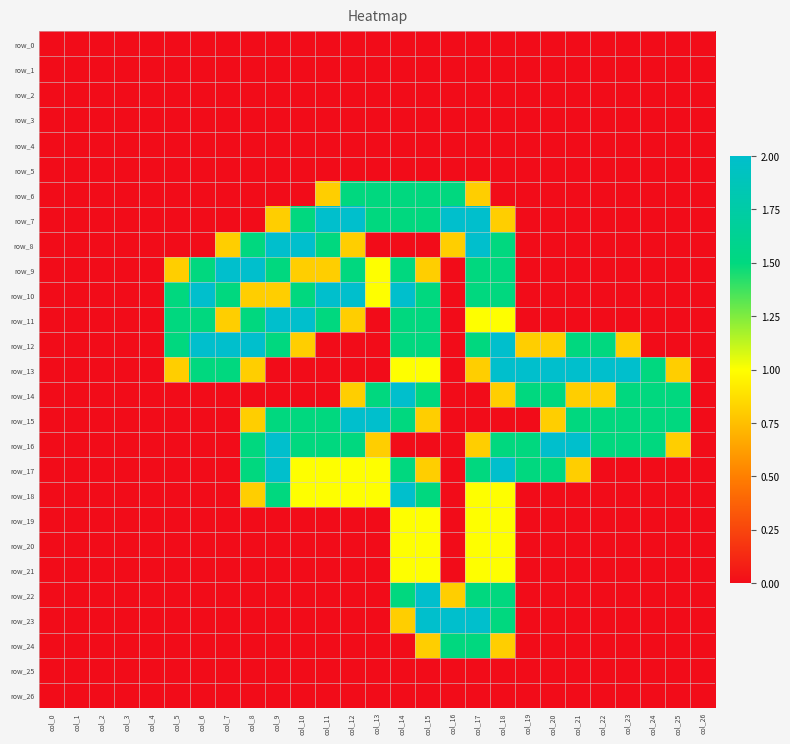

Reading left to right, what are all the values shown in this chart?

row_0: col_0=0.0	col_1=0.0	col_2=0.0	col_3=0.0	col_4=0.0	col_5=0.0	col_6=0.0	col_7=0.0	col_8=0.0	col_9=0.0	col_10=0.0	col_11=0.0	col_12=0.0	col_13=0.0	col_14=0.0	col_15=0.0	col_16=0.0	col_17=0.0	col_18=0.0	col_19=0.0	col_20=0.0	col_21=0.0	col_22=0.0	col_23=0.0	col_24=0.0	col_25=0.0	col_26=0.0
row_1: col_0=0.0	col_1=0.0	col_2=0.0	col_3=0.0	col_4=0.0	col_5=0.0	col_6=0.0	col_7=0.0	col_8=0.0	col_9=0.0	col_10=0.0	col_11=0.0	col_12=0.0	col_13=0.0	col_14=0.0	col_15=0.0	col_16=0.0	col_17=0.0	col_18=0.0	col_19=0.0	col_20=0.0	col_21=0.0	col_22=0.0	col_23=0.0	col_24=0.0	col_25=0.0	col_26=0.0
row_2: col_0=0.0	col_1=0.0	col_2=0.0	col_3=0.0	col_4=0.0	col_5=0.0	col_6=0.0	col_7=0.0	col_8=0.0	col_9=0.0	col_10=0.0	col_11=0.0	col_12=0.0	col_13=0.0	col_14=0.0	col_15=0.0	col_16=0.0	col_17=0.0	col_18=0.0	col_19=0.0	col_20=0.0	col_21=0.0	col_22=0.0	col_23=0.0	col_24=0.0	col_25=0.0	col_26=0.0
row_3: col_0=0.0	col_1=0.0	col_2=0.0	col_3=0.0	col_4=0.0	col_5=0.0	col_6=0.0	col_7=0.0	col_8=0.0	col_9=0.0	col_10=0.0	col_11=0.0	col_12=0.0	col_13=0.0	col_14=0.0	col_15=0.0	col_16=0.0	col_17=0.0	col_18=0.0	col_19=0.0	col_20=0.0	col_21=0.0	col_22=0.0	col_23=0.0	col_24=0.0	col_25=0.0	col_26=0.0
row_4: col_0=0.0	col_1=0.0	col_2=0.0	col_3=0.0	col_4=0.0	col_5=0.0	col_6=0.0	col_7=0.0	col_8=0.0	col_9=0.0	col_10=0.0	col_11=0.0	col_12=0.0	col_13=0.0	col_14=0.0	col_15=0.0	col_16=0.0	col_17=0.0	col_18=0.0	col_19=0.0	col_20=0.0	col_21=0.0	col_22=0.0	col_23=0.0	col_24=0.0	col_25=0.0	col_26=0.0
row_5: col_0=0.0	col_1=0.0	col_2=0.0	col_3=0.0	col_4=0.0	col_5=0.0	col_6=0.0	col_7=0.0	col_8=0.0	col_9=0.0	col_10=0.0	col_11=0.0	col_12=0.0	col_13=0.0	col_14=0.0	col_15=0.0	col_16=0.0	col_17=0.0	col_18=0.0	col_19=0.0	col_20=0.0	col_21=0.0	col_22=0.0	col_23=0.0	col_24=0.0	col_25=0.0	col_26=0.0
row_6: col_0=0.0	col_1=0.0	col_2=0.0	col_3=0.0	col_4=0.0	col_5=0.0	col_6=0.0	col_7=0.0	col_8=0.0	col_9=0.0	col_10=0.0	col_11=0.8	col_12=1.5	col_13=1.5	col_14=1.5	col_15=1.5	col_16=1.5	col_17=0.8	col_18=0.0	col_19=0.0	col_20=0.0	col_21=0.0	col_22=0.0	col_23=0.0	col_24=0.0	col_25=0.0	col_26=0.0
row_7: col_0=0.0	col_1=0.0	col_2=0.0	col_3=0.0	col_4=0.0	col_5=0.0	col_6=0.0	col_7=0.0	col_8=0.0	col_9=0.8	col_10=1.5	col_11=2.0	col_12=2.0	col_13=1.5	col_14=1.5	col_15=1.5	col_16=2.0	col_17=2.0	col_18=0.8	col_19=0.0	col_20=0.0	col_21=0.0	col_22=0.0	col_23=0.0	col_24=0.0	col_25=0.0	col_26=0.0
row_8: col_0=0.0	col_1=0.0	col_2=0.0	col_3=0.0	col_4=0.0	col_5=0.0	col_6=0.0	col_7=0.8	col_8=1.5	col_9=2.0	col_10=2.0	col_11=1.5	col_12=0.8	col_13=0.0	col_14=0.0	col_15=0.0	col_16=0.8	col_17=2.0	col_18=1.5	col_19=0.0	col_20=0.0	col_21=0.0	col_22=0.0	col_23=0.0	col_24=0.0	col_25=0.0	col_26=0.0
row_9: col_0=0.0	col_1=0.0	col_2=0.0	col_3=0.0	col_4=0.0	col_5=0.8	col_6=1.5	col_7=2.0	col_8=2.0	col_9=1.5	col_10=0.8	col_11=0.8	col_12=1.5	col_13=1.0	col_14=1.5	col_15=0.8	col_16=0.0	col_17=1.5	col_18=1.5	col_19=0.0	col_20=0.0	col_21=0.0	col_22=0.0	col_23=0.0	col_24=0.0	col_25=0.0	col_26=0.0
row_10: col_0=0.0	col_1=0.0	col_2=0.0	col_3=0.0	col_4=0.0	col_5=1.5	col_6=2.0	col_7=1.5	col_8=0.8	col_9=0.8	col_10=1.5	col_11=2.0	col_12=2.0	col_13=1.0	col_14=2.0	col_15=1.5	col_16=0.0	col_17=1.5	col_18=1.5	col_19=0.0	col_20=0.0	col_21=0.0	col_22=0.0	col_23=0.0	col_24=0.0	col_25=0.0	col_26=0.0
row_11: col_0=0.0	col_1=0.0	col_2=0.0	col_3=0.0	col_4=0.0	col_5=1.5	col_6=1.5	col_7=0.8	col_8=1.5	col_9=2.0	col_10=2.0	col_11=1.5	col_12=0.8	col_13=0.0	col_14=1.5	col_15=1.5	col_16=0.0	col_17=1.0	col_18=1.0	col_19=0.0	col_20=0.0	col_21=0.0	col_22=0.0	col_23=0.0	col_24=0.0	col_25=0.0	col_26=0.0
row_12: col_0=0.0	col_1=0.0	col_2=0.0	col_3=0.0	col_4=0.0	col_5=1.5	col_6=2.0	col_7=2.0	col_8=2.0	col_9=1.5	col_10=0.8	col_11=0.0	col_12=0.0	col_13=0.0	col_14=1.5	col_15=1.5	col_16=0.0	col_17=1.5	col_18=2.0	col_19=0.8	col_20=0.8	col_21=1.5	col_22=1.5	col_23=0.8	col_24=0.0	col_25=0.0	col_26=0.0
row_13: col_0=0.0	col_1=0.0	col_2=0.0	col_3=0.0	col_4=0.0	col_5=0.8	col_6=1.5	col_7=1.5	col_8=0.8	col_9=0.0	col_10=0.0	col_11=0.0	col_12=0.0	col_13=0.0	col_14=1.0	col_15=1.0	col_16=0.0	col_17=0.8	col_18=2.0	col_19=2.0	col_20=2.0	col_21=2.0	col_22=2.0	col_23=2.0	col_24=1.5	col_25=0.8	col_26=0.0
row_14: col_0=0.0	col_1=0.0	col_2=0.0	col_3=0.0	col_4=0.0	col_5=0.0	col_6=0.0	col_7=0.0	col_8=0.0	col_9=0.0	col_10=0.0	col_11=0.0	col_12=0.8	col_13=1.5	col_14=2.0	col_15=1.5	col_16=0.0	col_17=0.0	col_18=0.8	col_19=1.5	col_20=1.5	col_21=0.8	col_22=0.8	col_23=1.5	col_24=1.5	col_25=1.5	col_26=0.0
row_15: col_0=0.0	col_1=0.0	col_2=0.0	col_3=0.0	col_4=0.0	col_5=0.0	col_6=0.0	col_7=0.0	col_8=0.8	col_9=1.5	col_10=1.5	col_11=1.5	col_12=2.0	col_13=2.0	col_14=1.5	col_15=0.8	col_16=0.0	col_17=0.0	col_18=0.0	col_19=0.0	col_20=0.8	col_21=1.5	col_22=1.5	col_23=1.5	col_24=1.5	col_25=1.5	col_26=0.0
row_16: col_0=0.0	col_1=0.0	col_2=0.0	col_3=0.0	col_4=0.0	col_5=0.0	col_6=0.0	col_7=0.0	col_8=1.5	col_9=2.0	col_10=1.5	col_11=1.5	col_12=1.5	col_13=0.8	col_14=0.0	col_15=0.0	col_16=0.0	col_17=0.8	col_18=1.5	col_19=1.5	col_20=2.0	col_21=2.0	col_22=1.5	col_23=1.5	col_24=1.5	col_25=0.8	col_26=0.0
row_17: col_0=0.0	col_1=0.0	col_2=0.0	col_3=0.0	col_4=0.0	col_5=0.0	col_6=0.0	col_7=0.0	col_8=1.5	col_9=2.0	col_10=1.0	col_11=1.0	col_12=1.0	col_13=1.0	col_14=1.5	col_15=0.8	col_16=0.0	col_17=1.5	col_18=2.0	col_19=1.5	col_20=1.5	col_21=0.8	col_22=0.0	col_23=0.0	col_24=0.0	col_25=0.0	col_26=0.0
row_18: col_0=0.0	col_1=0.0	col_2=0.0	col_3=0.0	col_4=0.0	col_5=0.0	col_6=0.0	col_7=0.0	col_8=0.8	col_9=1.5	col_10=1.0	col_11=1.0	col_12=1.0	col_13=1.0	col_14=2.0	col_15=1.5	col_16=0.0	col_17=1.0	col_18=1.0	col_19=0.0	col_20=0.0	col_21=0.0	col_22=0.0	col_23=0.0	col_24=0.0	col_25=0.0	col_26=0.0
row_19: col_0=0.0	col_1=0.0	col_2=0.0	col_3=0.0	col_4=0.0	col_5=0.0	col_6=0.0	col_7=0.0	col_8=0.0	col_9=0.0	col_10=0.0	col_11=0.0	col_12=0.0	col_13=0.0	col_14=1.0	col_15=1.0	col_16=0.0	col_17=1.0	col_18=1.0	col_19=0.0	col_20=0.0	col_21=0.0	col_22=0.0	col_23=0.0	col_24=0.0	col_25=0.0	col_26=0.0
row_20: col_0=0.0	col_1=0.0	col_2=0.0	col_3=0.0	col_4=0.0	col_5=0.0	col_6=0.0	col_7=0.0	col_8=0.0	col_9=0.0	col_10=0.0	col_11=0.0	col_12=0.0	col_13=0.0	col_14=1.0	col_15=1.0	col_16=0.0	col_17=1.0	col_18=1.0	col_19=0.0	col_20=0.0	col_21=0.0	col_22=0.0	col_23=0.0	col_24=0.0	col_25=0.0	col_26=0.0
row_21: col_0=0.0	col_1=0.0	col_2=0.0	col_3=0.0	col_4=0.0	col_5=0.0	col_6=0.0	col_7=0.0	col_8=0.0	col_9=0.0	col_10=0.0	col_11=0.0	col_12=0.0	col_13=0.0	col_14=1.0	col_15=1.0	col_16=0.0	col_17=1.0	col_18=1.0	col_19=0.0	col_20=0.0	col_21=0.0	col_22=0.0	col_23=0.0	col_24=0.0	col_25=0.0	col_26=0.0
row_22: col_0=0.0	col_1=0.0	col_2=0.0	col_3=0.0	col_4=0.0	col_5=0.0	col_6=0.0	col_7=0.0	col_8=0.0	col_9=0.0	col_10=0.0	col_11=0.0	col_12=0.0	col_13=0.0	col_14=1.5	col_15=2.0	col_16=0.8	col_17=1.5	col_18=1.5	col_19=0.0	col_20=0.0	col_21=0.0	col_22=0.0	col_23=0.0	col_24=0.0	col_25=0.0	col_26=0.0
row_23: col_0=0.0	col_1=0.0	col_2=0.0	col_3=0.0	col_4=0.0	col_5=0.0	col_6=0.0	col_7=0.0	col_8=0.0	col_9=0.0	col_10=0.0	col_11=0.0	col_12=0.0	col_13=0.0	col_14=0.8	col_15=2.0	col_16=2.0	col_17=2.0	col_18=1.5	col_19=0.0	col_20=0.0	col_21=0.0	col_22=0.0	col_23=0.0	col_24=0.0	col_25=0.0	col_26=0.0
row_24: col_0=0.0	col_1=0.0	col_2=0.0	col_3=0.0	col_4=0.0	col_5=0.0	col_6=0.0	col_7=0.0	col_8=0.0	col_9=0.0	col_10=0.0	col_11=0.0	col_12=0.0	col_13=0.0	col_14=0.0	col_15=0.8	col_16=1.5	col_17=1.5	col_18=0.8	col_19=0.0	col_20=0.0	col_21=0.0	col_22=0.0	col_23=0.0	col_24=0.0	col_25=0.0	col_26=0.0
row_25: col_0=0.0	col_1=0.0	col_2=0.0	col_3=0.0	col_4=0.0	col_5=0.0	col_6=0.0	col_7=0.0	col_8=0.0	col_9=0.0	col_10=0.0	col_11=0.0	col_12=0.0	col_13=0.0	col_14=0.0	col_15=0.0	col_16=0.0	col_17=0.0	col_18=0.0	col_19=0.0	col_20=0.0	col_21=0.0	col_22=0.0	col_23=0.0	col_24=0.0	col_25=0.0	col_26=0.0
row_26: col_0=0.0	col_1=0.0	col_2=0.0	col_3=0.0	col_4=0.0	col_5=0.0	col_6=0.0	col_7=0.0	col_8=0.0	col_9=0.0	col_10=0.0	col_11=0.0	col_12=0.0	col_13=0.0	col_14=0.0	col_15=0.0	col_16=0.0	col_17=0.0	col_18=0.0	col_19=0.0	col_20=0.0	col_21=0.0	col_22=0.0	col_23=0.0	col_24=0.0	col_25=0.0	col_26=0.0